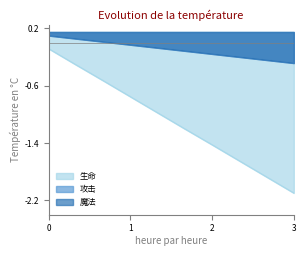

What is the approximate value of 魔法 at 18?

-0.2